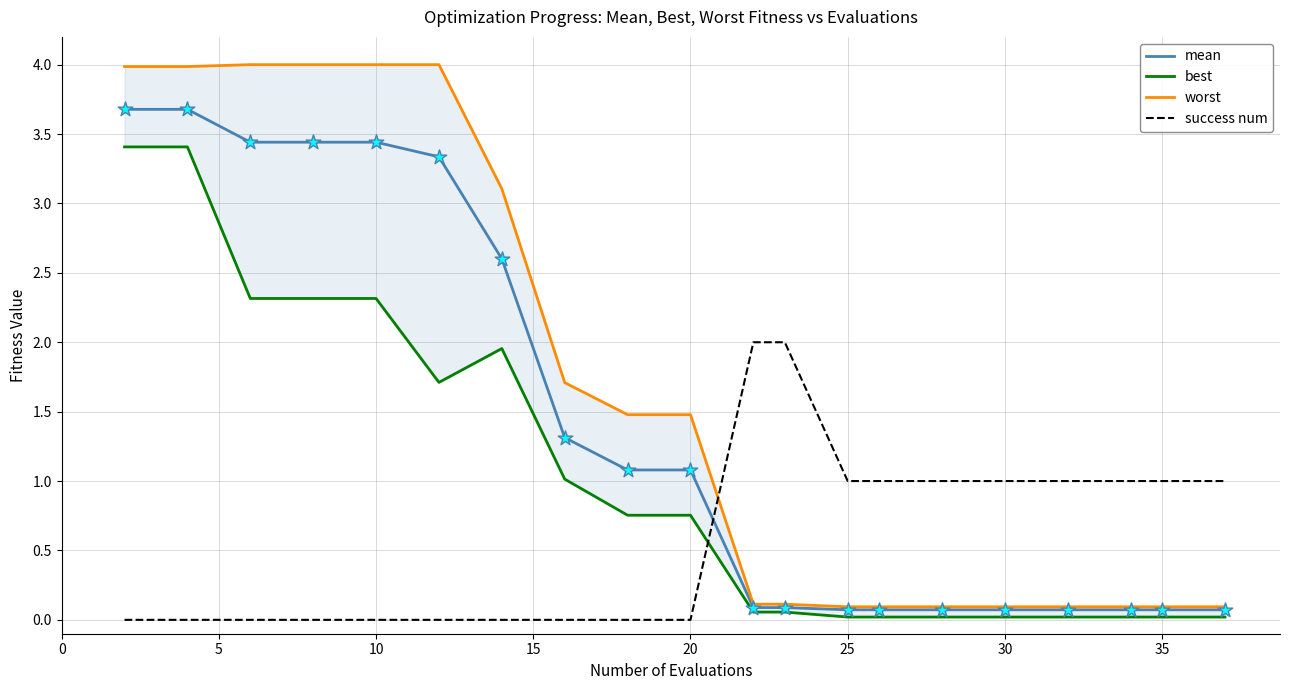

Which series has the largest Y range (max minus min)?

worst